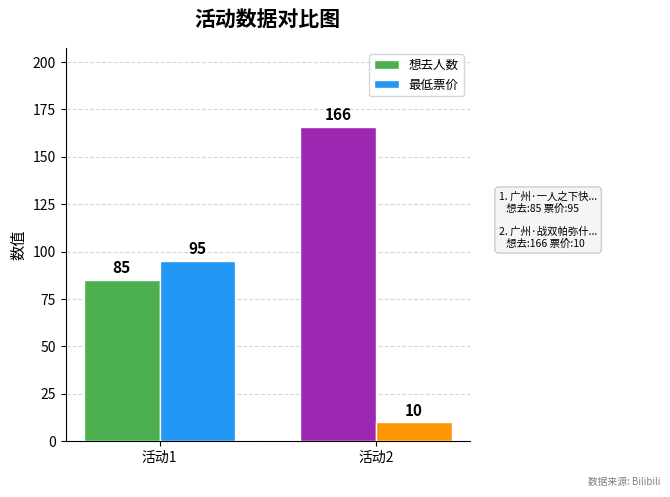

The value of 最低票价 at 活动2 is 18. True or false?

False